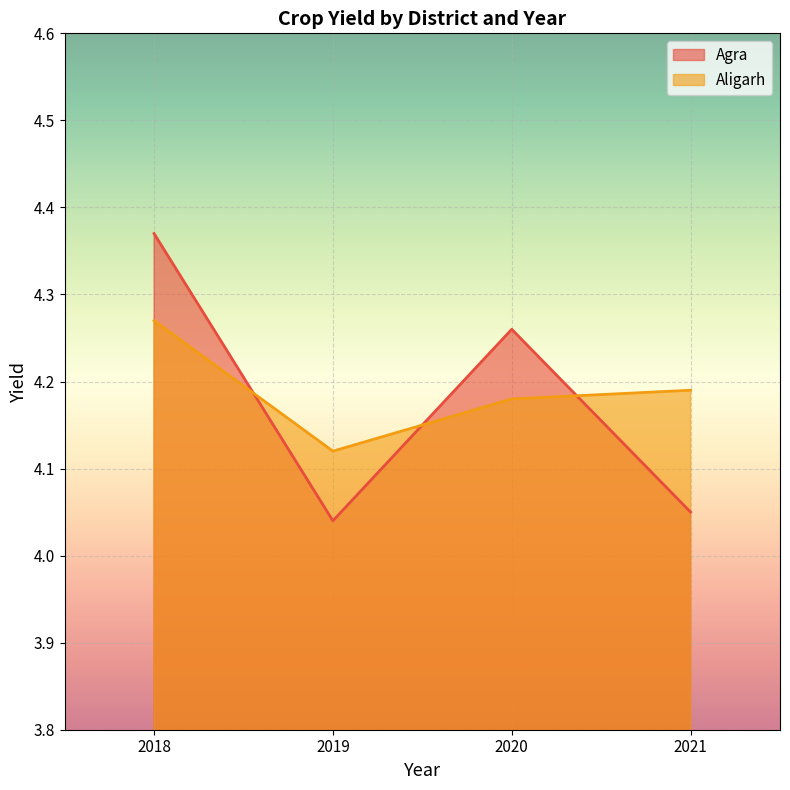

At 2021, list the series in order from smallest to largest.

Agra, Aligarh